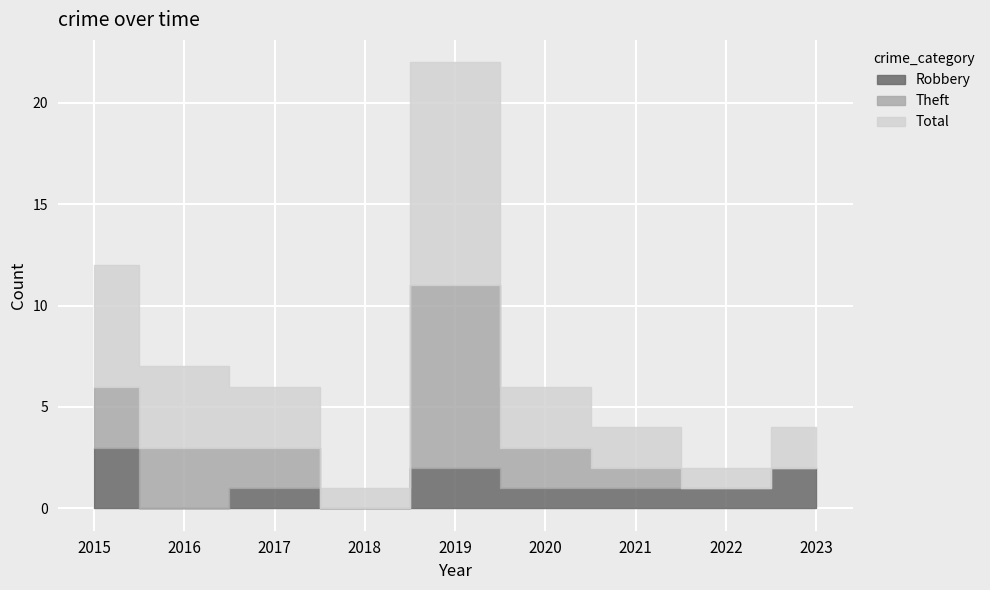

Reading left to right, list all the values displayed in this chart.

Robbery: 3	0	1	0	2	1	1	1	2
Theft: 3	3	2	0	9	2	1	0	0
Total: 6	4	3	1	11	3	2	1	2